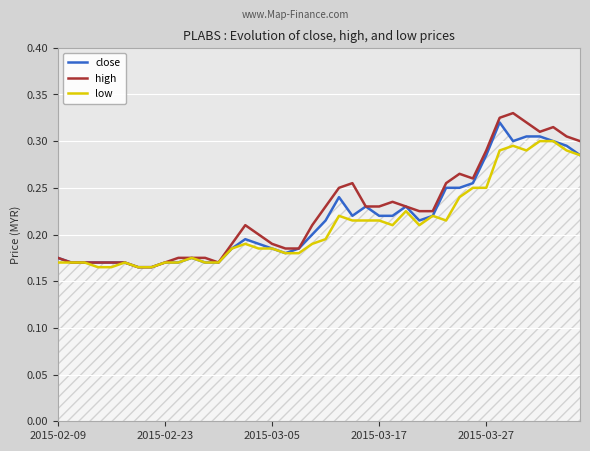

Which series has the largest range (max minus min)?

high